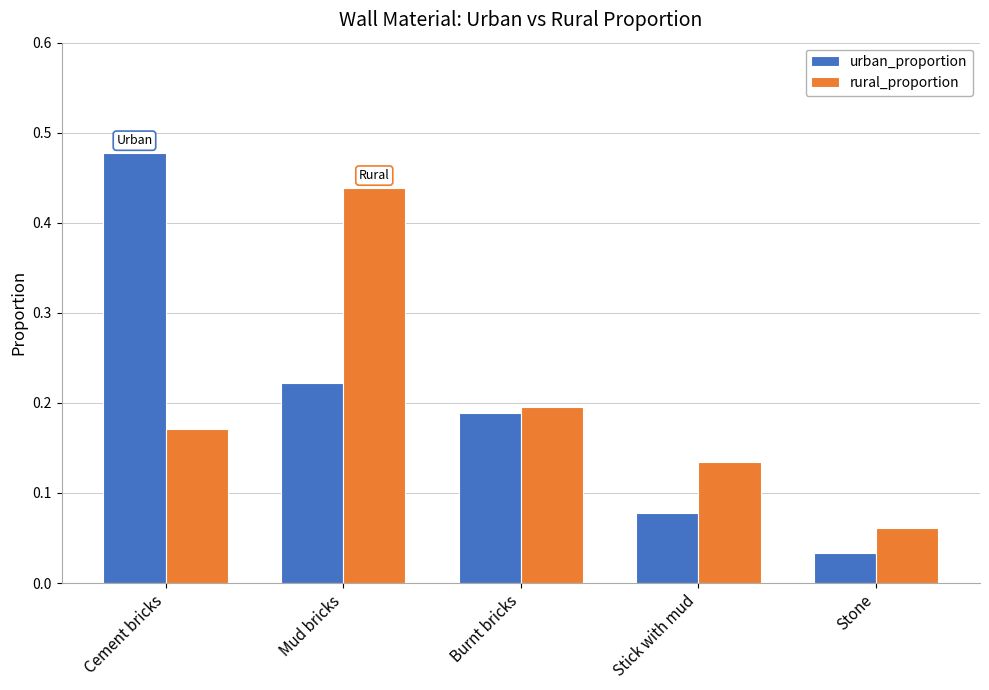

What is the difference between the rural_proportion values at Mud bricks and Stick with mud?

0.3